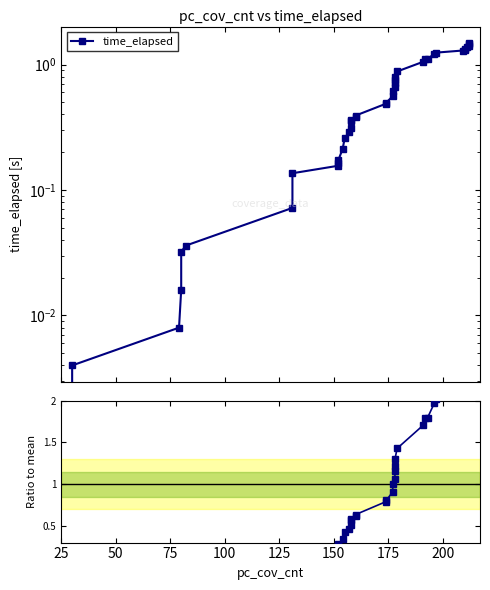

How many lines are shown in the chart?

2